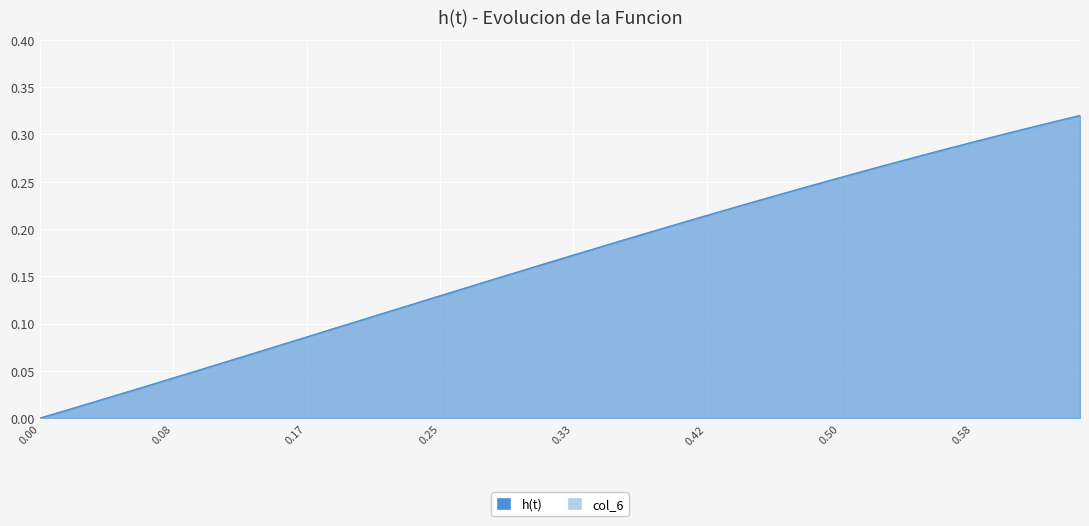

What is the difference between the maximum and minimum values in the h(t) series?

0.3